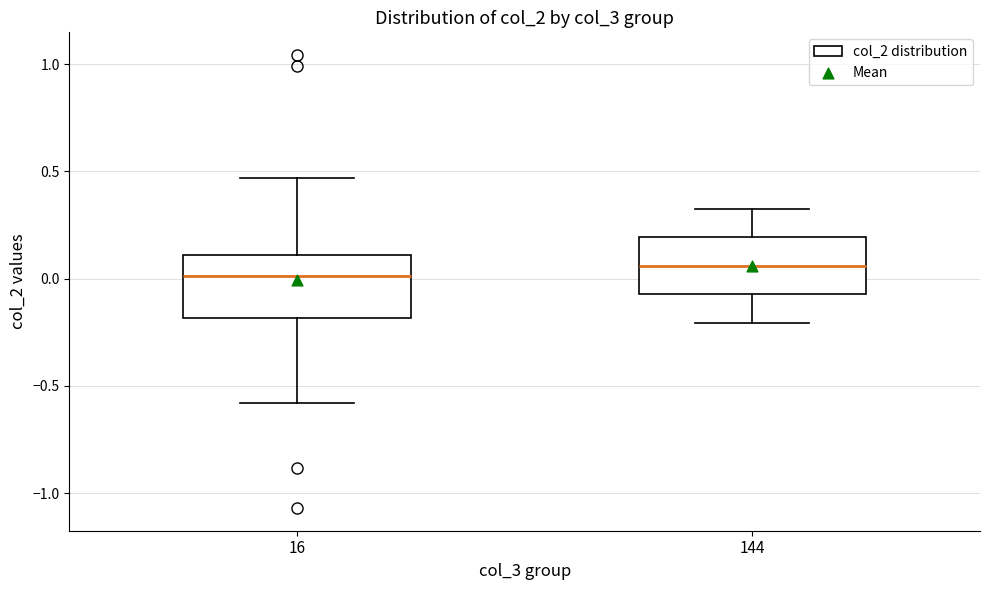

Reading left to right, transcribe this box plot: for each box, give where its median line is, the range the box spans, and where its two whiskers end, as read against the y-axis. The values are not printed on the chart, so give them approximately, as read against the axis.

16: median 0.00, box -0.20 to 0.10, whiskers -0.60 to 0.45
144: median 0.05, box -0.05 to 0.20, whiskers -0.20 to 0.35